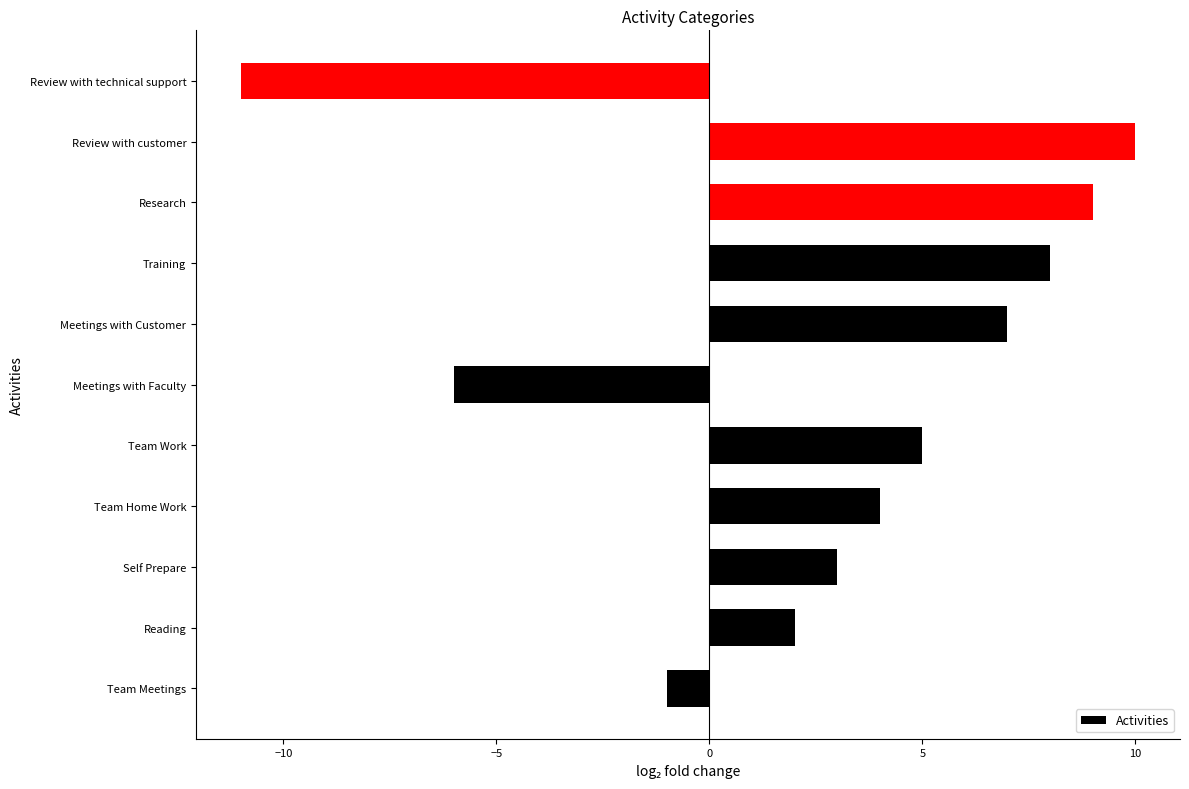

Rank the categories by value from highest to lowest.

Review with customer, Research, Training, Meetings with Customer, Team Work, Team Home Work, Self Prepare, Reading, Team Meetings, Meetings with Faculty, Review with technical support